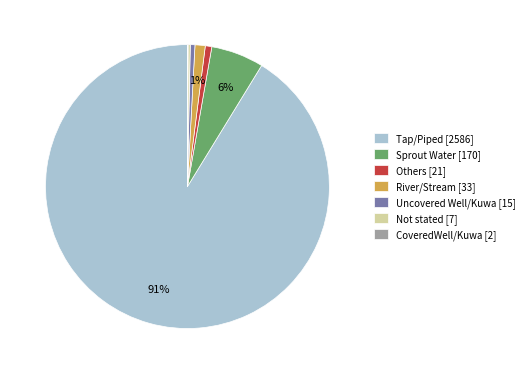

What is the largest slice in the pie chart?

Tap/Piped